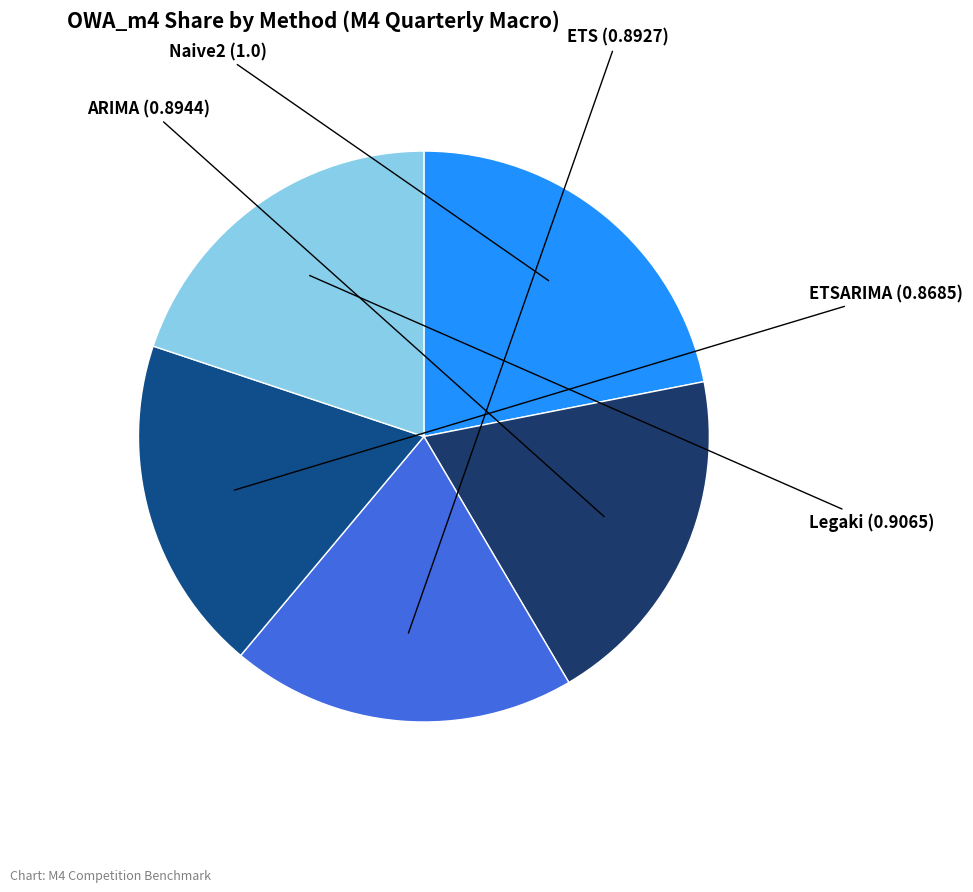

Rank the categories by value from lowest to highest.

ETSARIMA, ETS, ARIMA, Legaki, Naive2